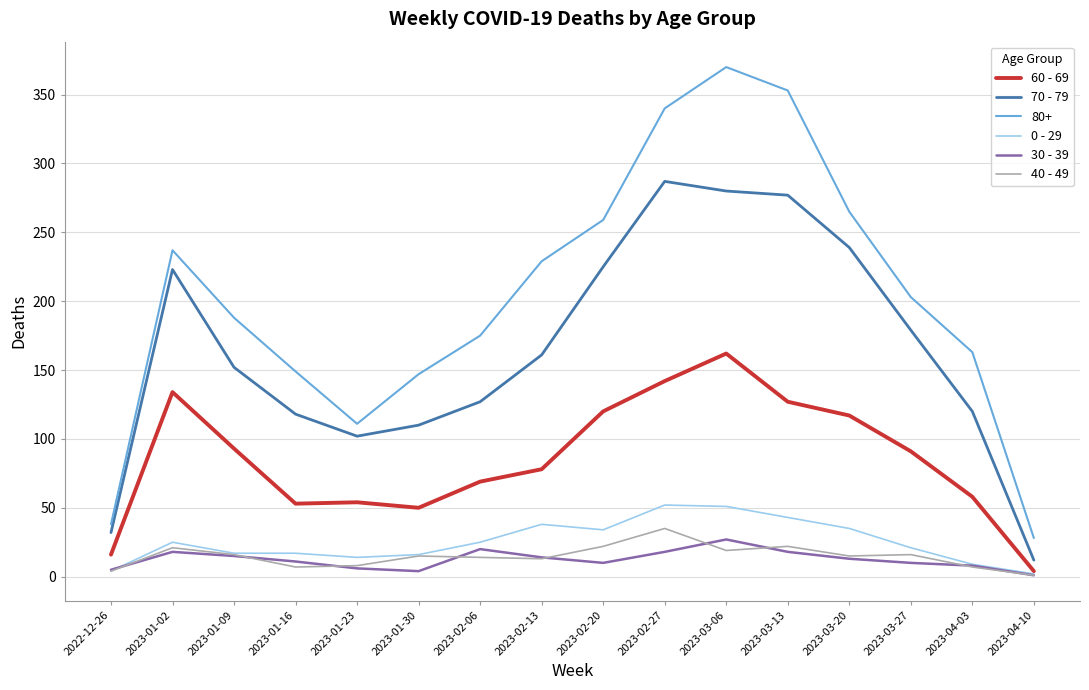

Which series has the largest range (max minus min)?

80+